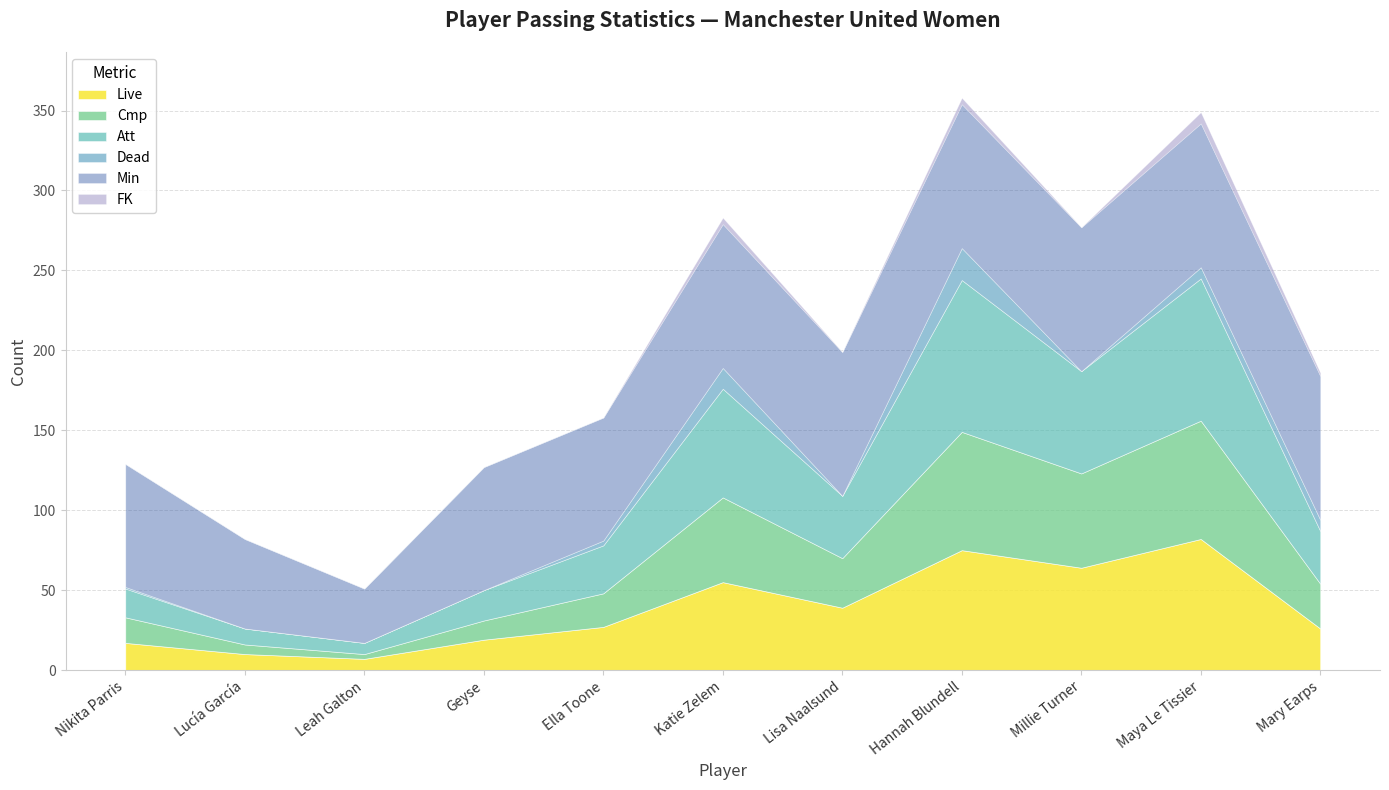

True or false: Live and Cmp cross at least once.

True